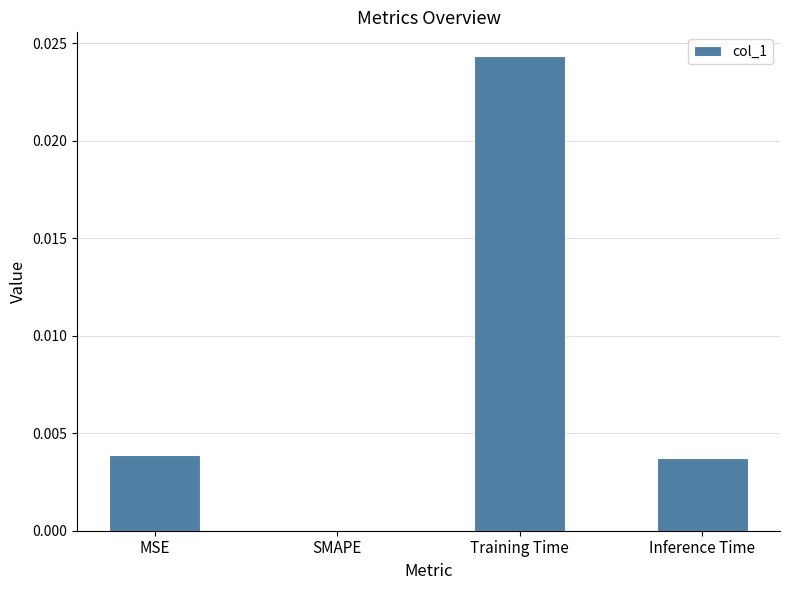

How many values exceed 0?

3